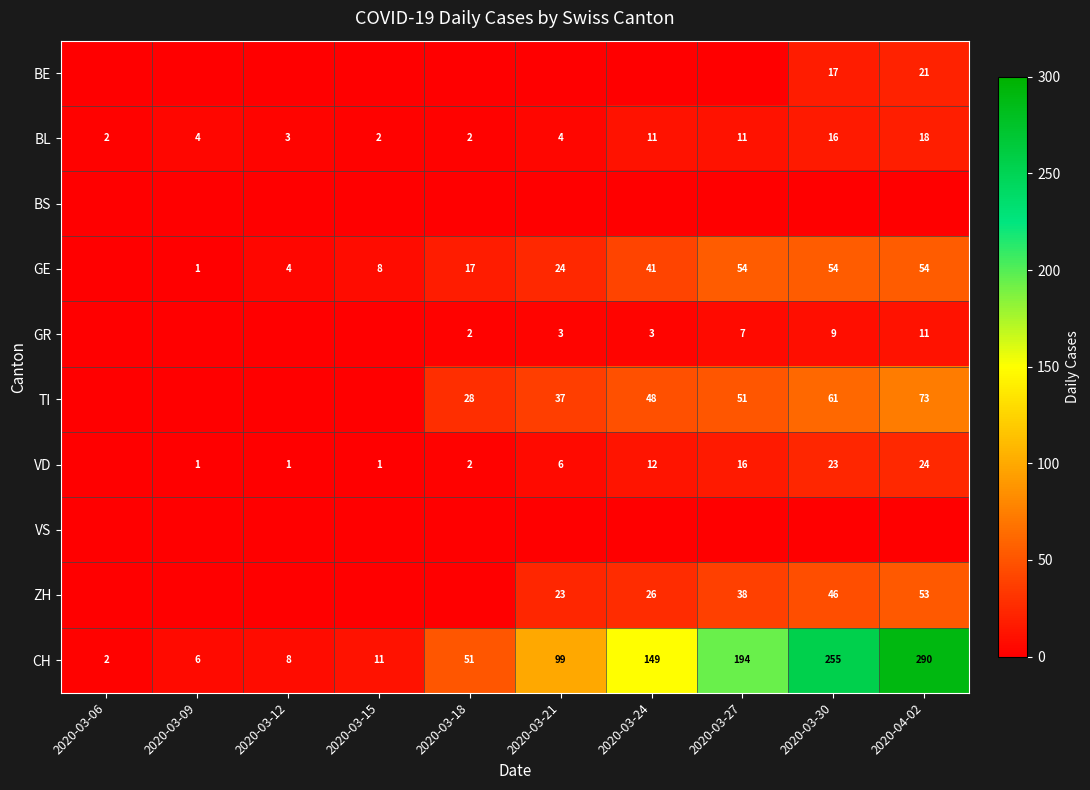

What is the total value across all series at 2020-03-06?

4